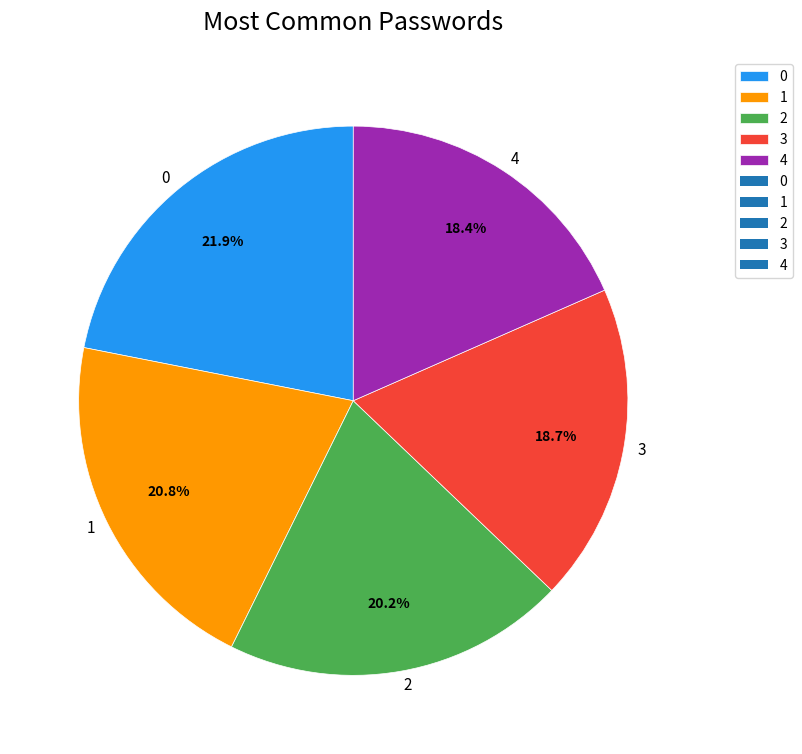

To the nearest percent, what is the difference between the 3 and 0 slice percentages?

3%